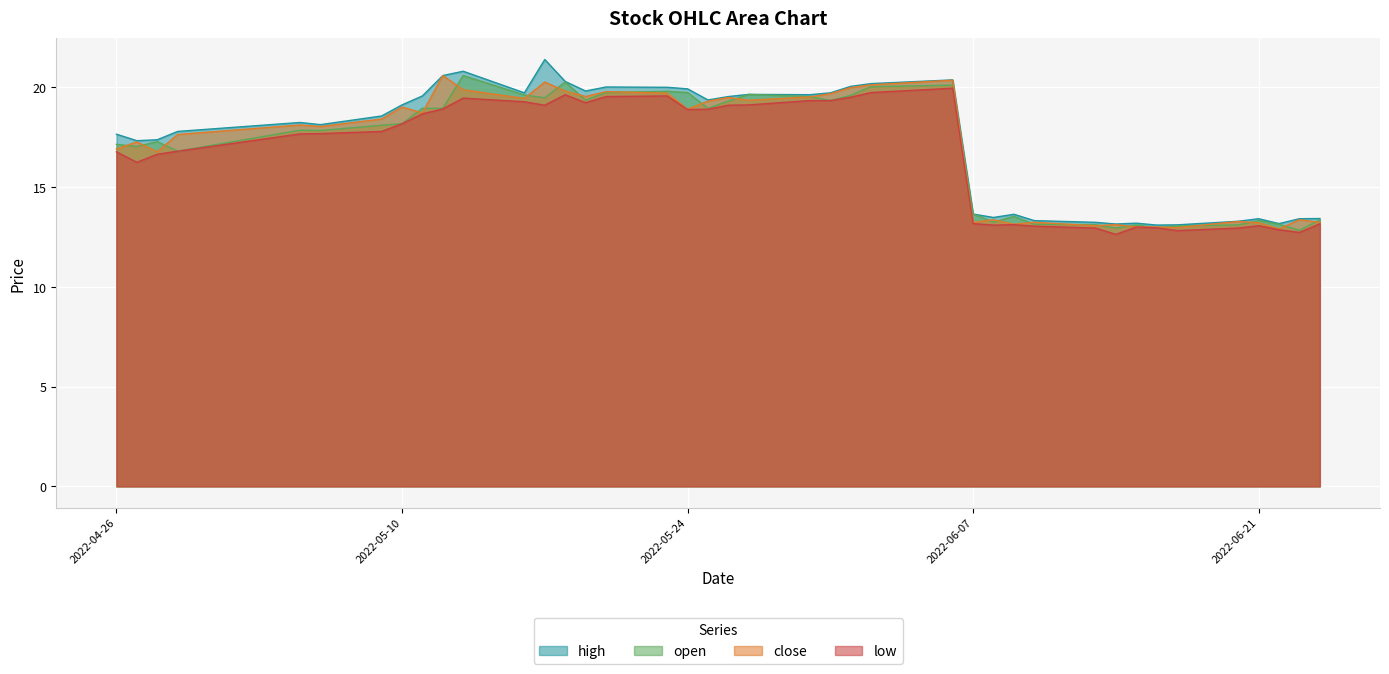

What is the total value across all series at 2022-06-21?

53.0